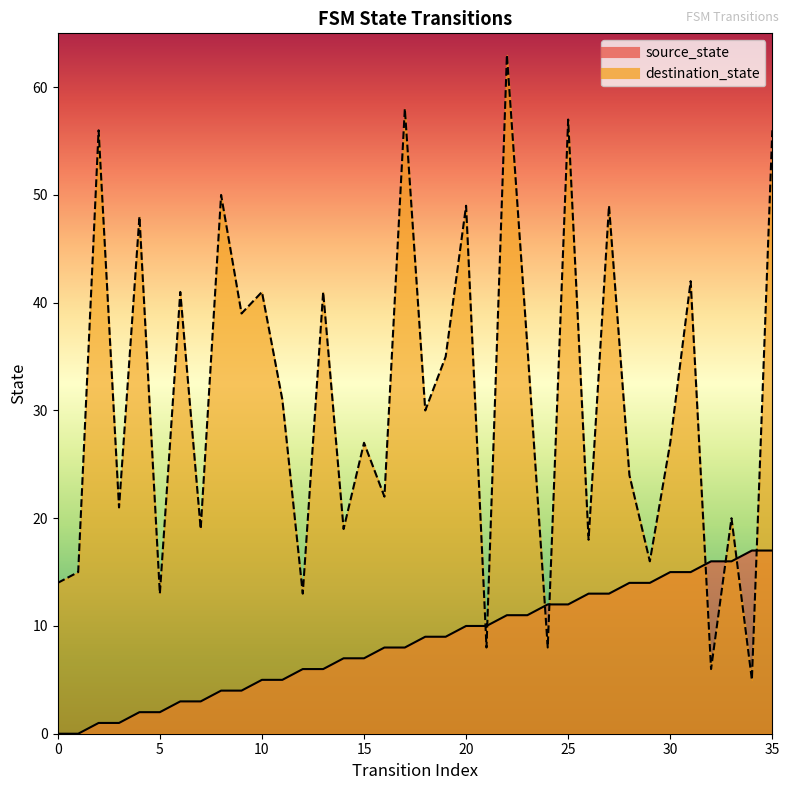

How many categories are shown in the chart?

36